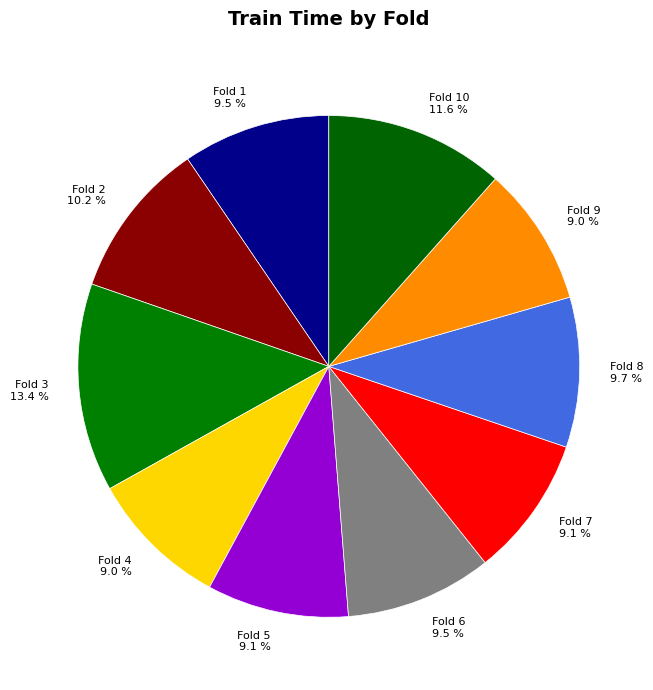

Between Fold 3 13.4 % and Fold 8 9.7 %, which is larger?

Fold 3 13.4 %